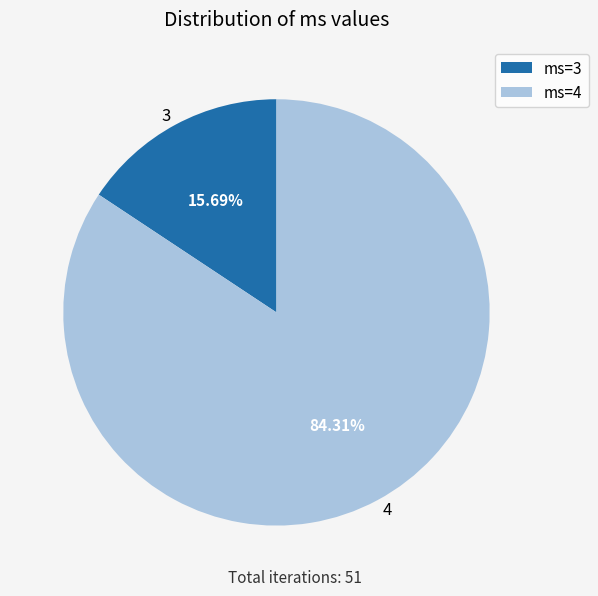

Count the number of slices in the pie.

2